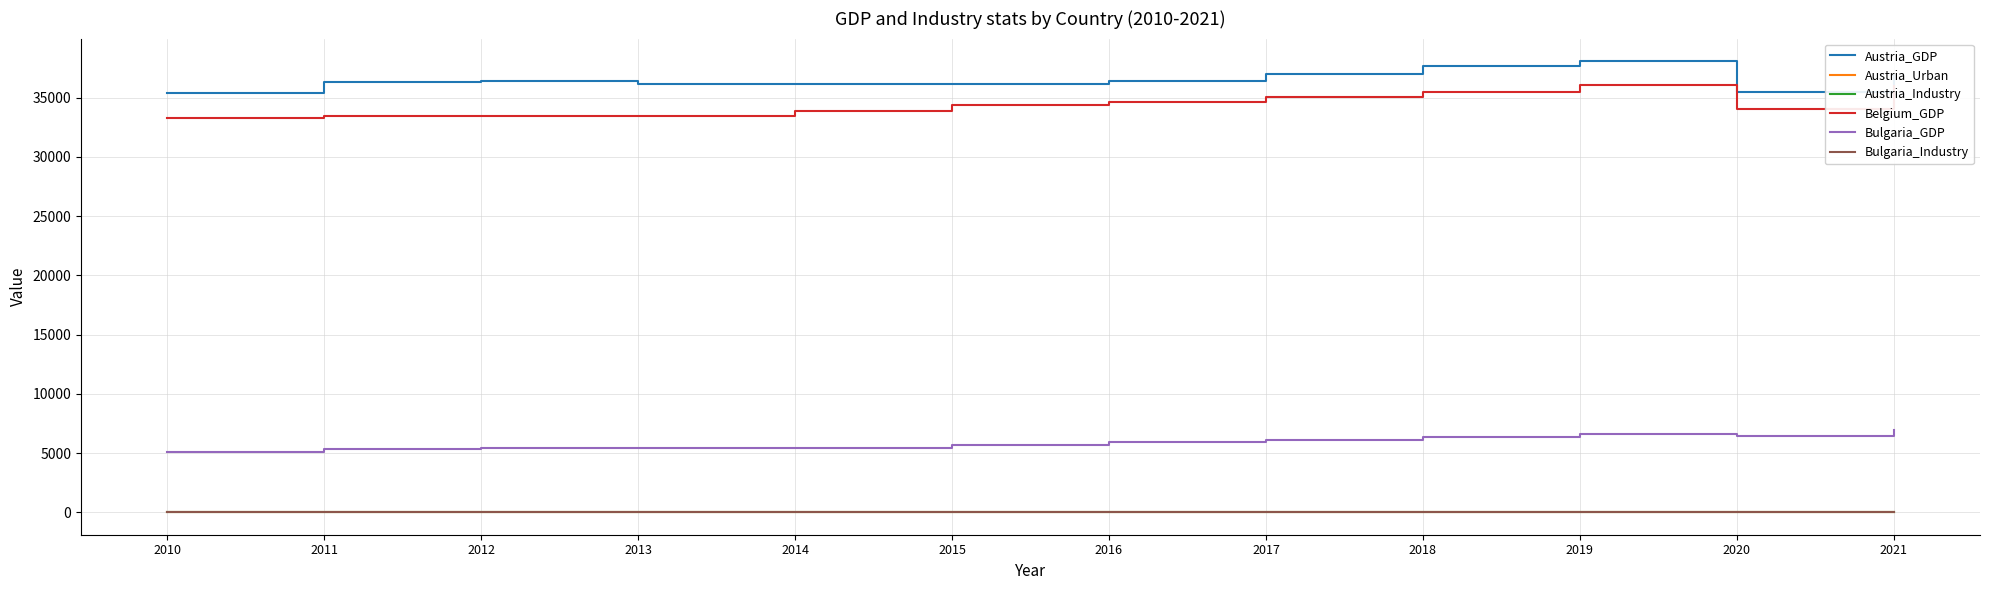

What is the greatest value displayed?

38090.0